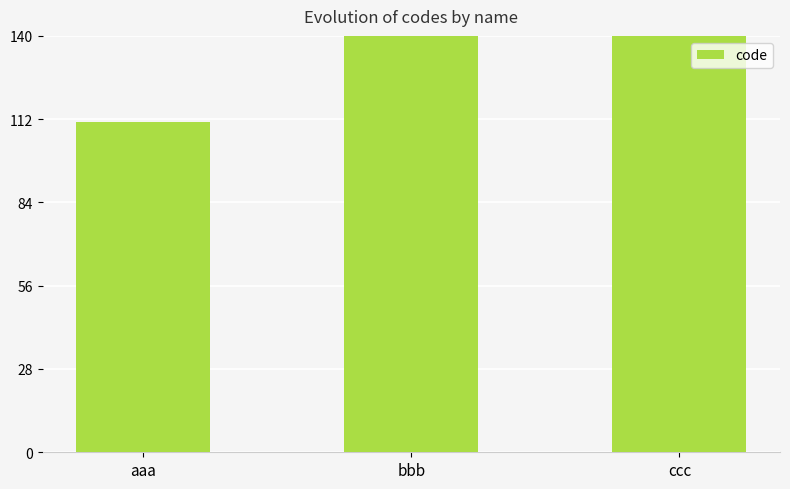

How many values are between 111 and 333?

3